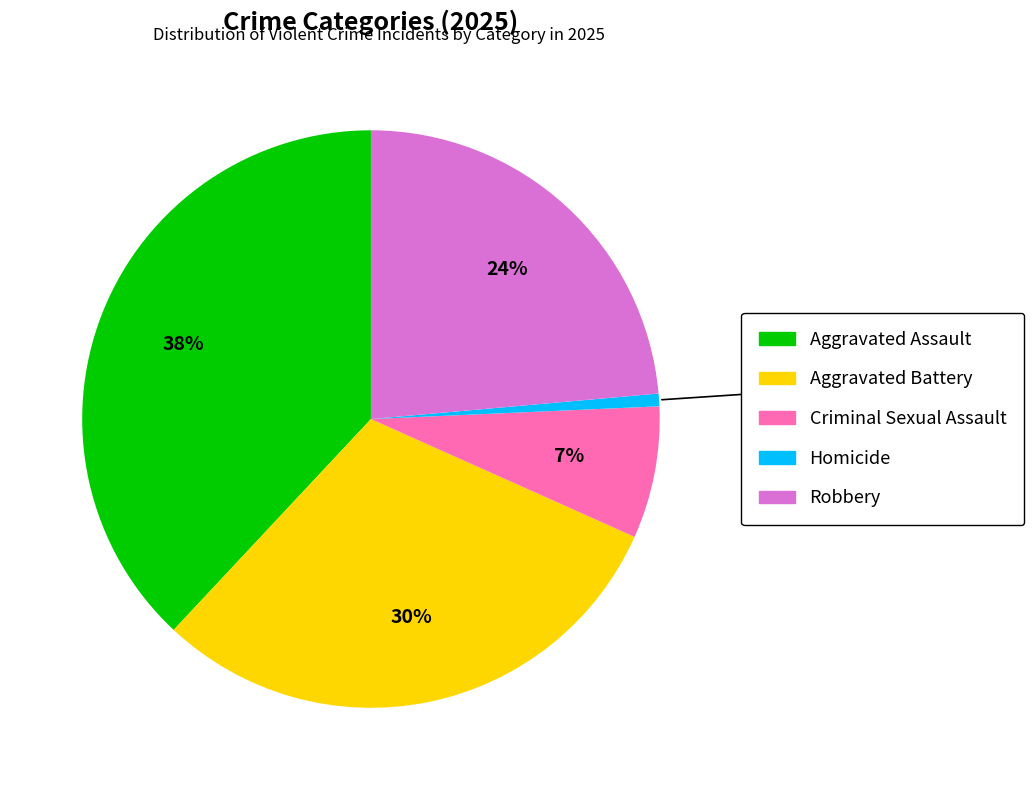

To the nearest percent, what is the difference between the largest and smallest slice percentages?

37%